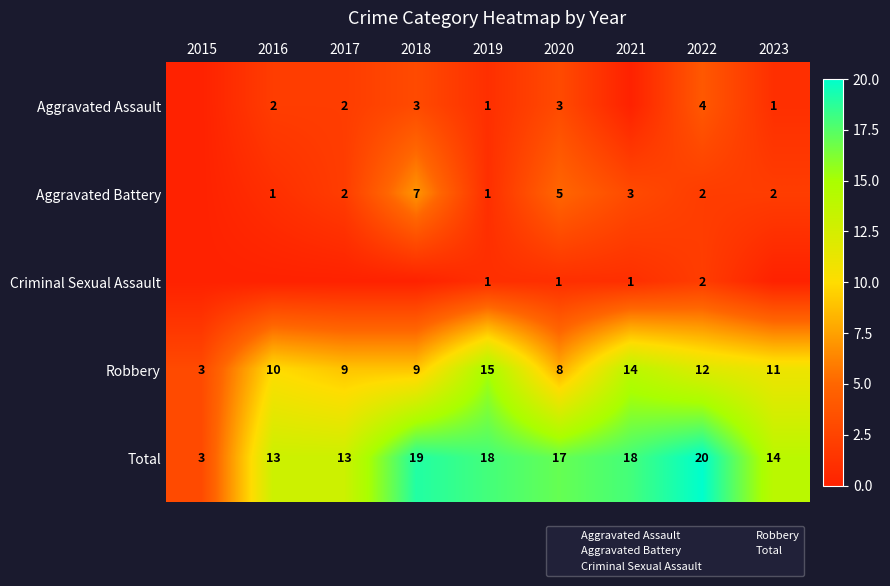

What is the sum of the Robbery values at 2019 and 2018?

24